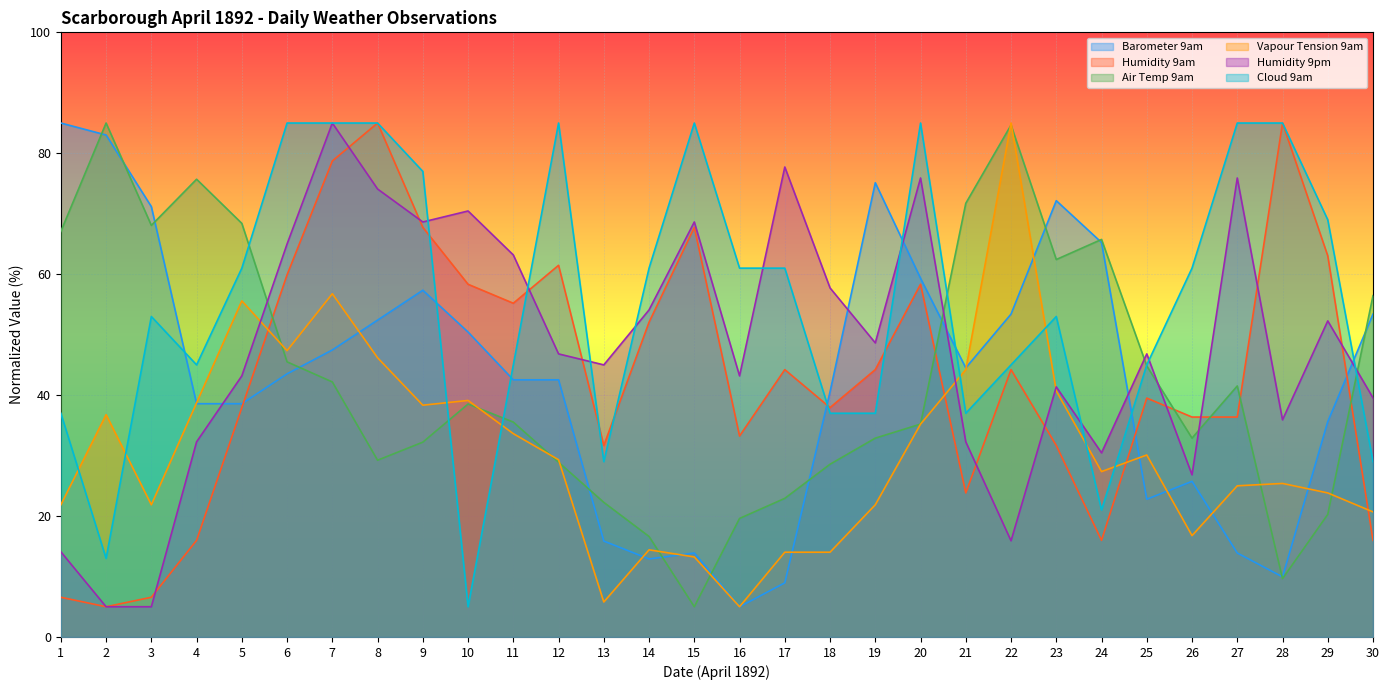

What is the sum of all Vapour Tension 9am values?

928.0